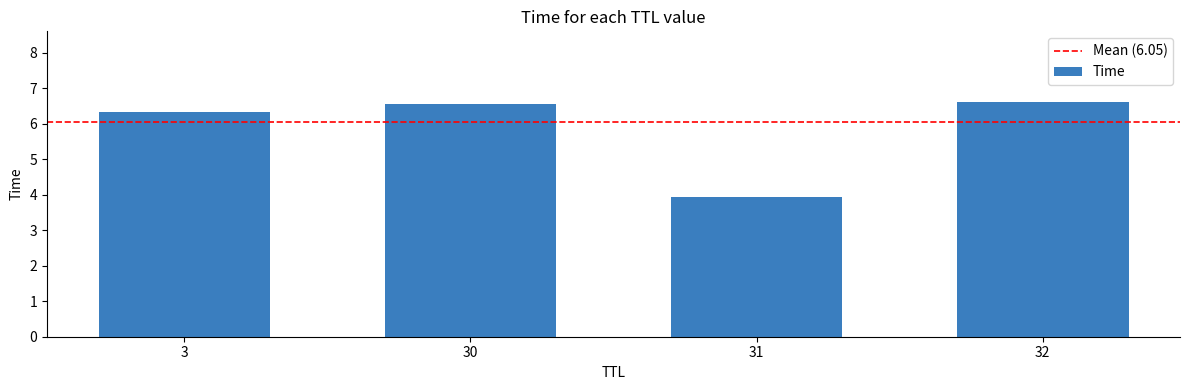

How many bars are there in total?

4